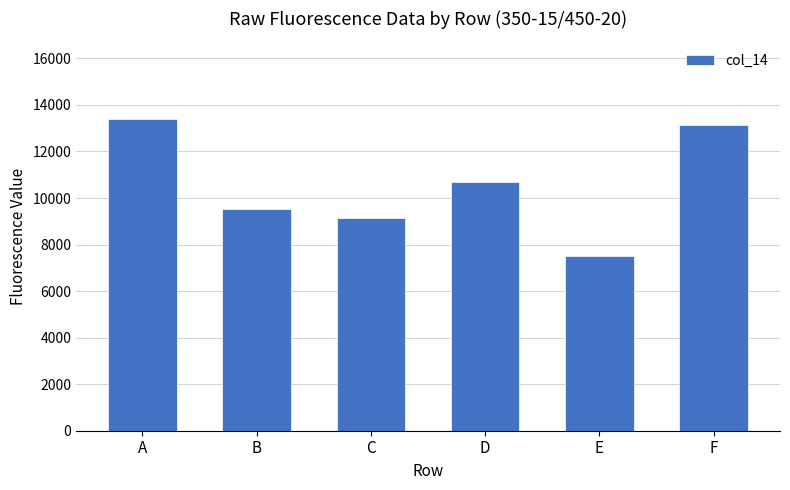

Reading left to right, what are all the values shown in this chart?

A=13386	B=9509	C=9150	D=10672	E=7503	F=13146